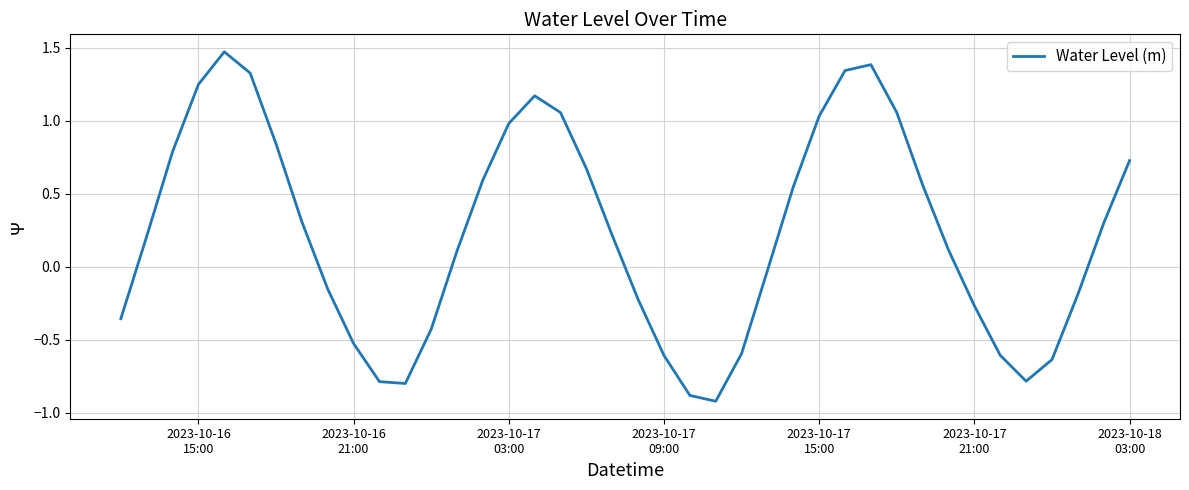

What is the smallest value displayed?

-0.9